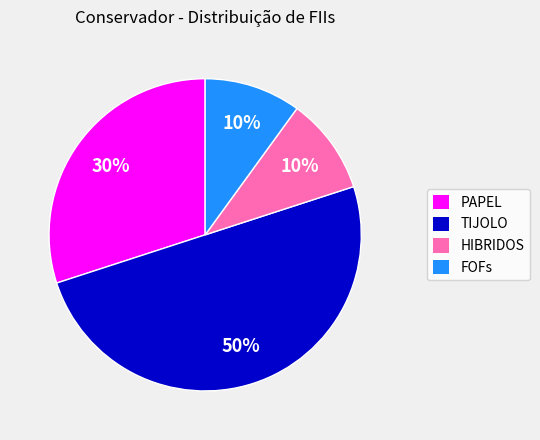

The HIBRIDOS slice represents 1% of the pie. True or false?

False